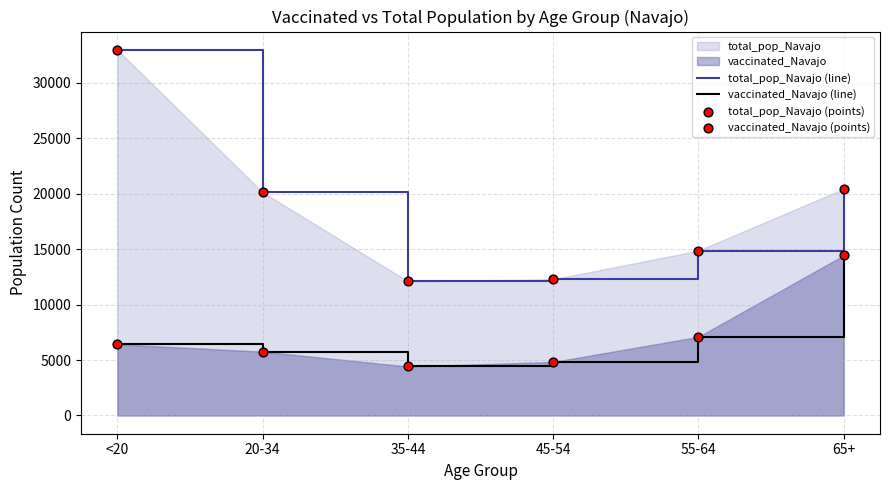

At which category is the sum across all series the highest?

<20